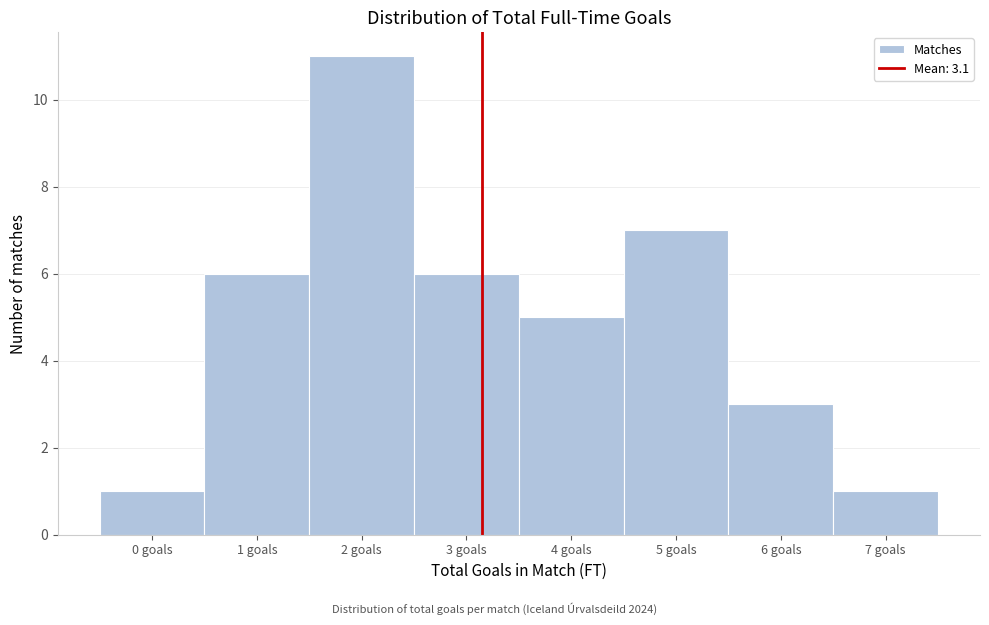

Reading left to right, transcribe this chart: for each bar, give the range it covers on the x-axis and its height. The values are not printed on the chart, so give them approximately, as read against the axis.

-0.5 to 0.5: 1
0.5 to 1.5: 6
1.5 to 2.5: 11
2.5 to 3.5: 6
3.5 to 4.5: 5
4.5 to 5.5: 7
5.5 to 6.5: 3
6.5 to 7.5: 1